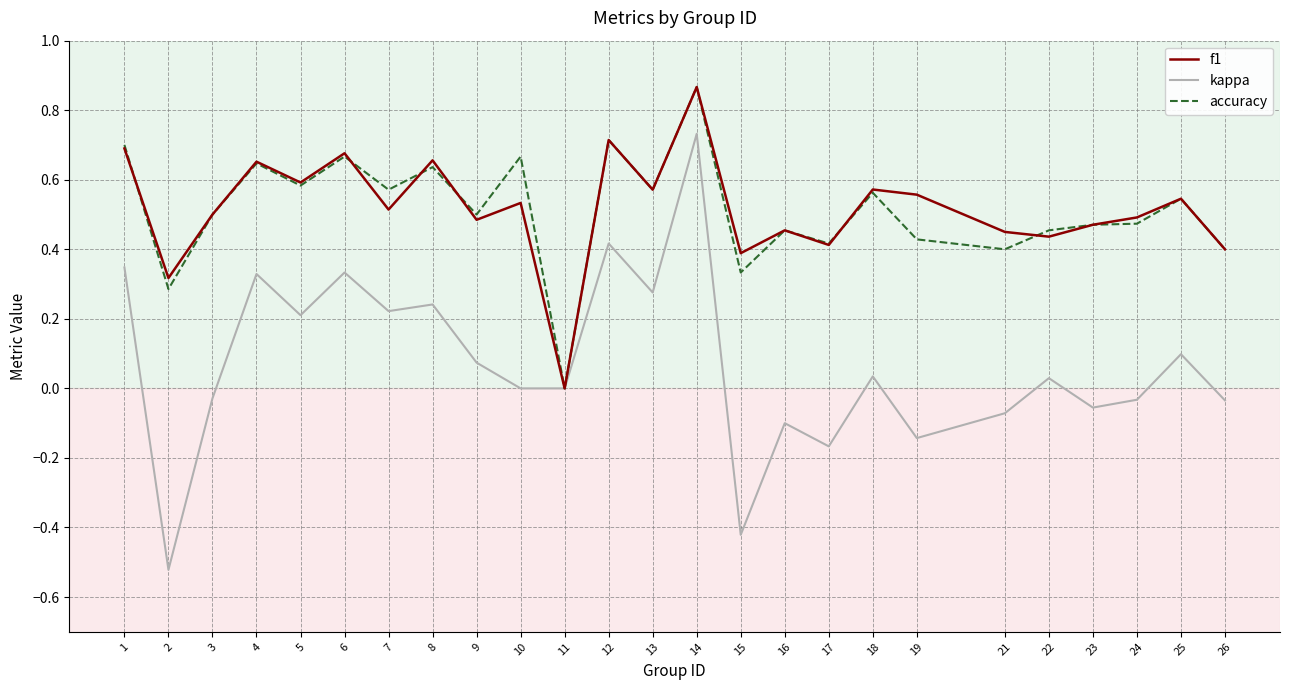

Between 8 and 12, which series saw the biggest shift?

kappa